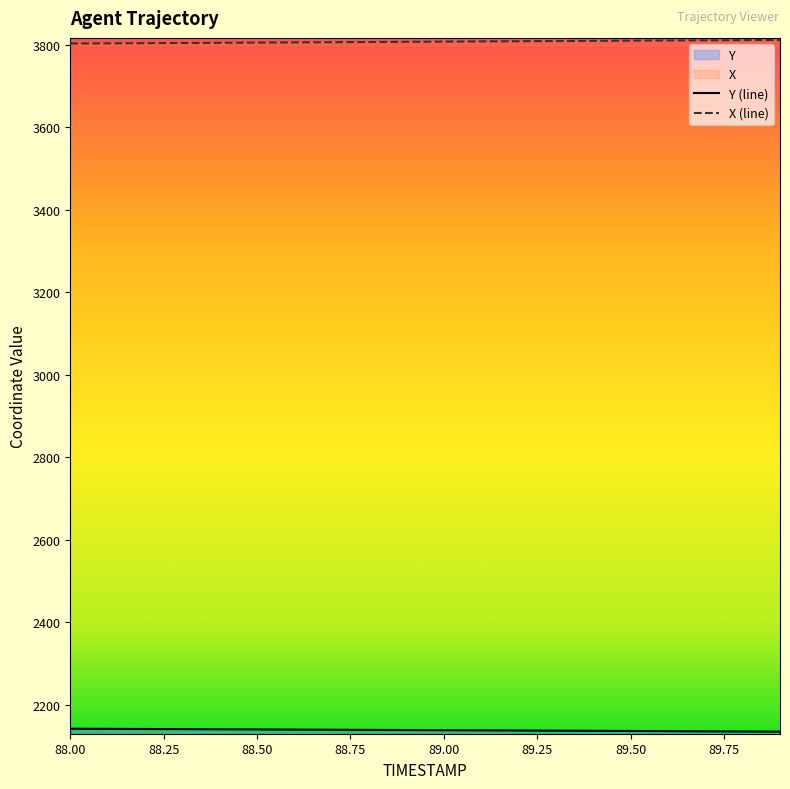

What is the label of the 20th point from the left?

89.9